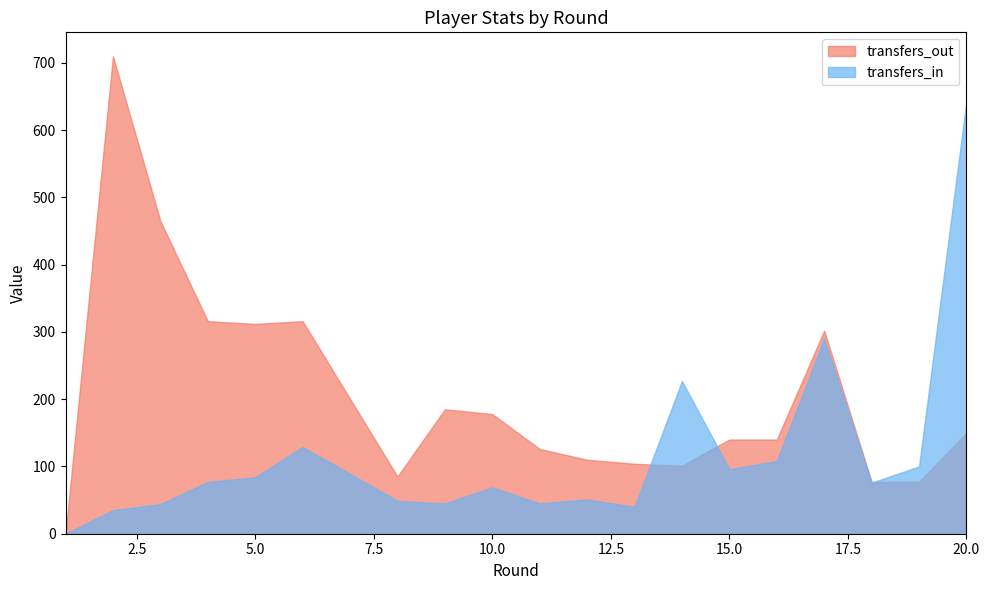

Rank the series by their maximum value, from highest to lowest.

transfers_out, transfers_in